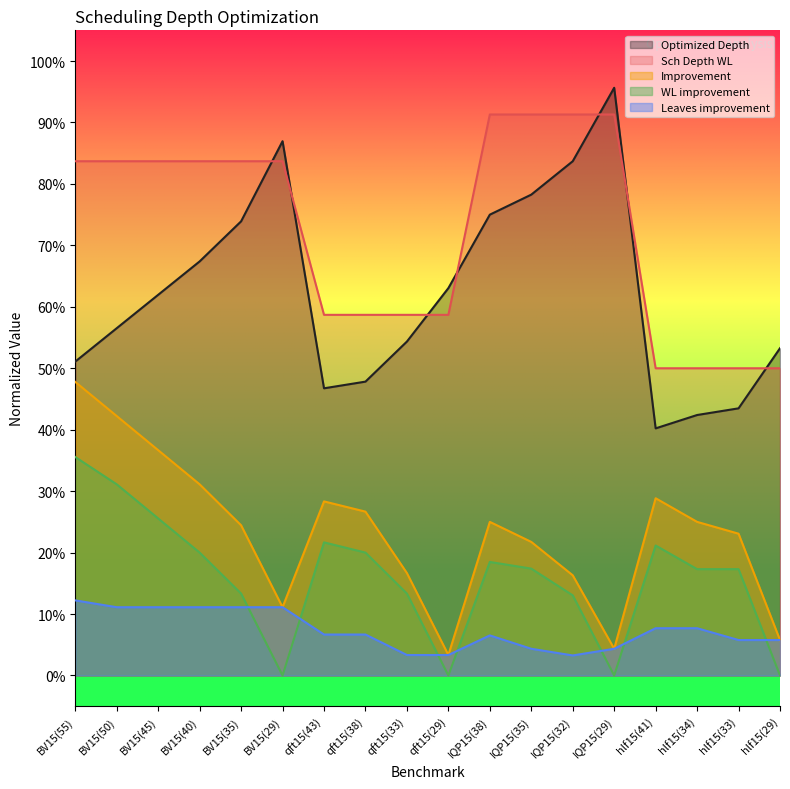

What is the value of the Improvement point at the 12th from the left?

0.2